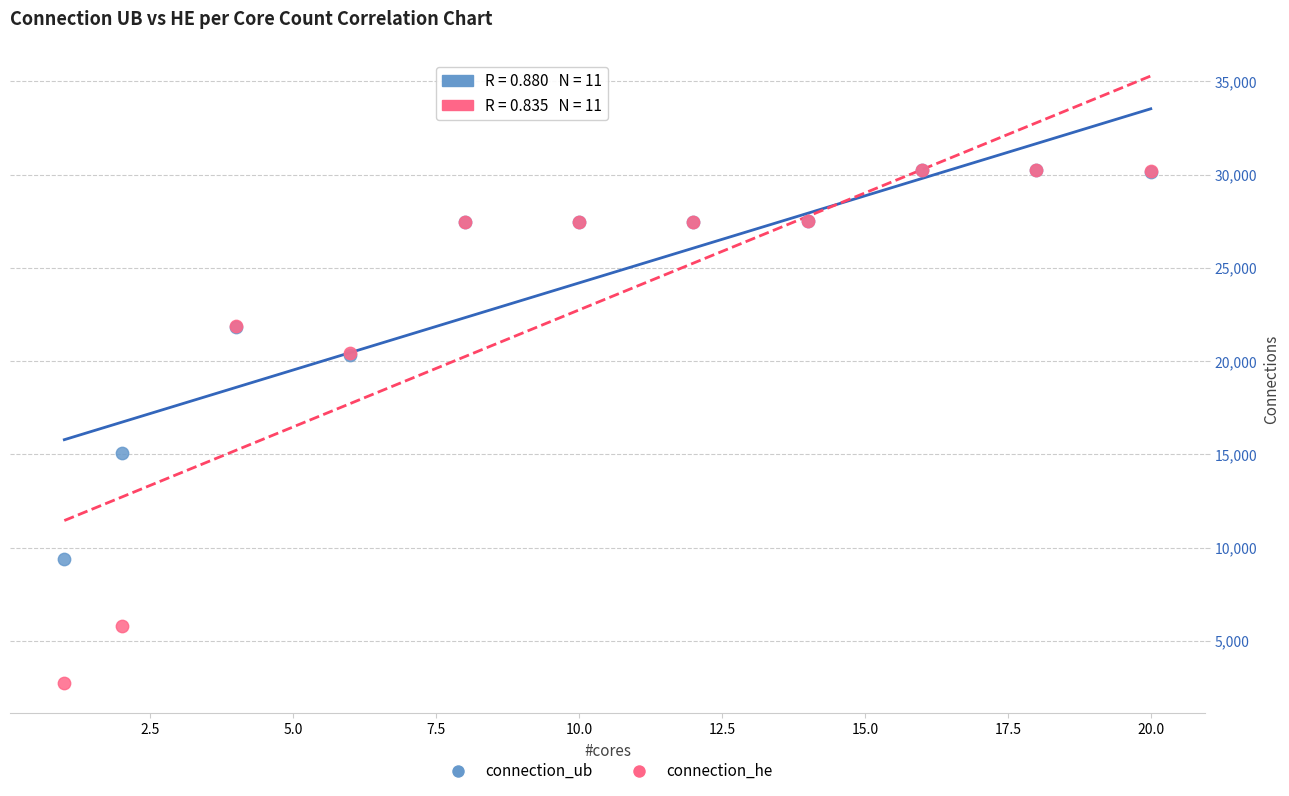

Which series reaches the minimum Y coordinate?

connection_he